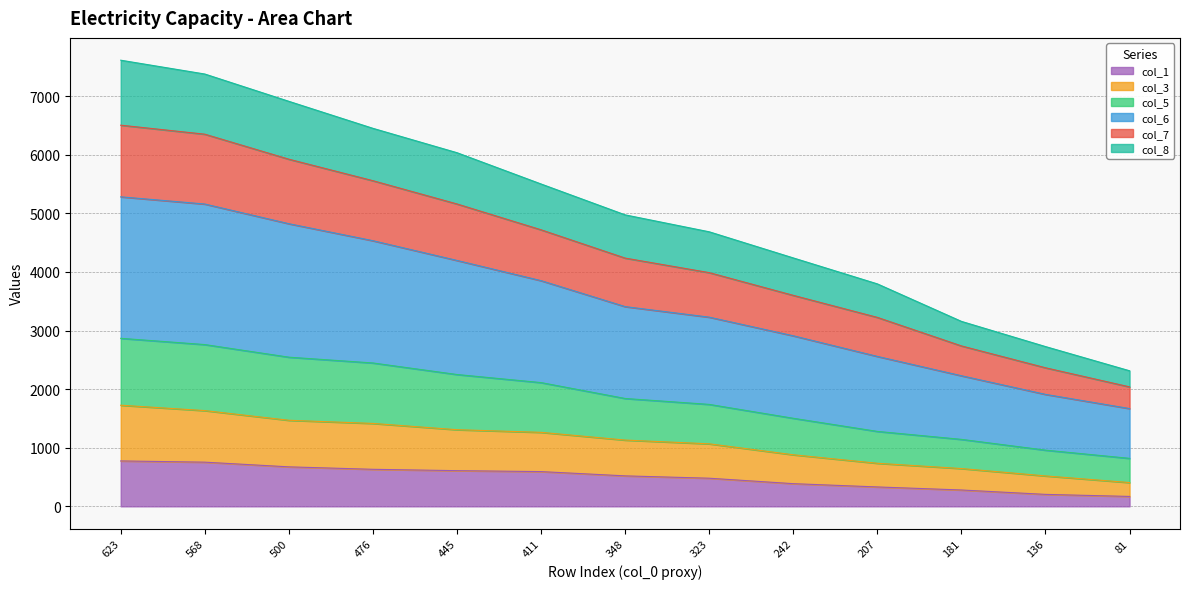

Which category has the highest value across all series?

623